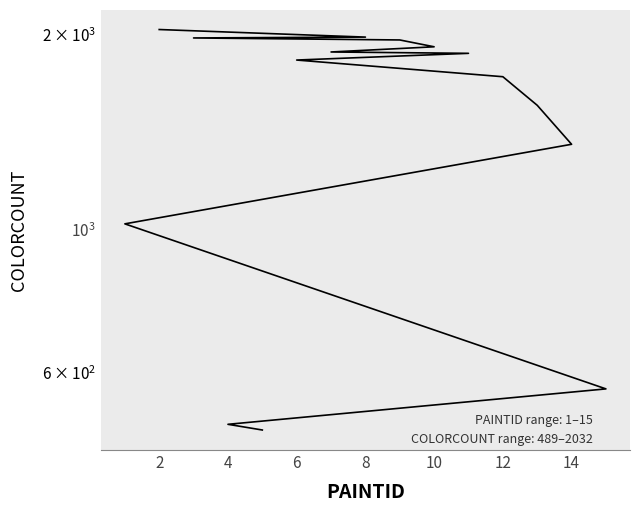

Between 2 and 10, which is larger?

2